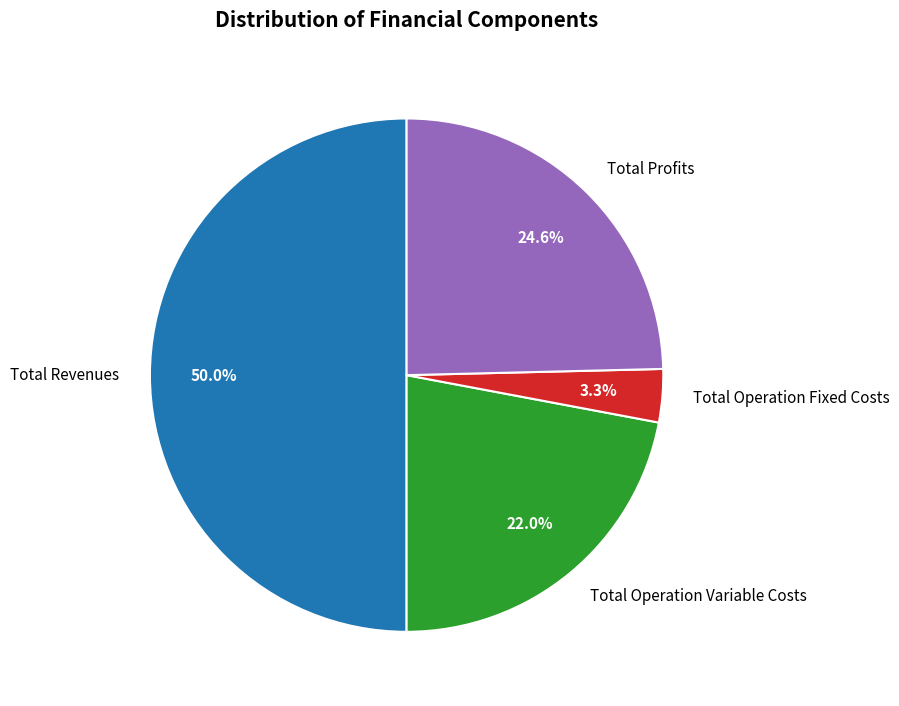

Does Total Operation Fixed Costs account for over 50% of the chart?

No